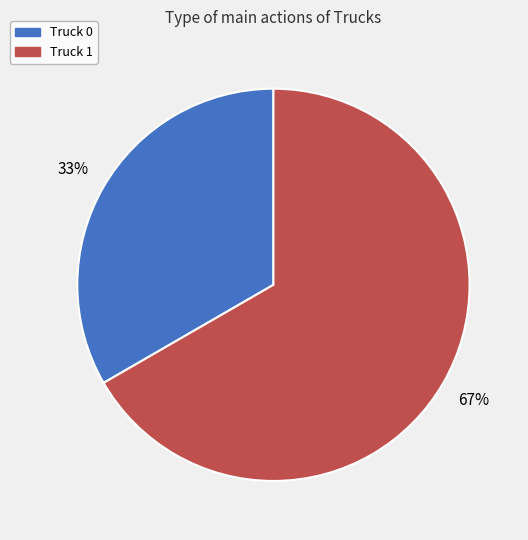

Do Truck 0 and Truck 1 together represent more than half of the pie?

Yes